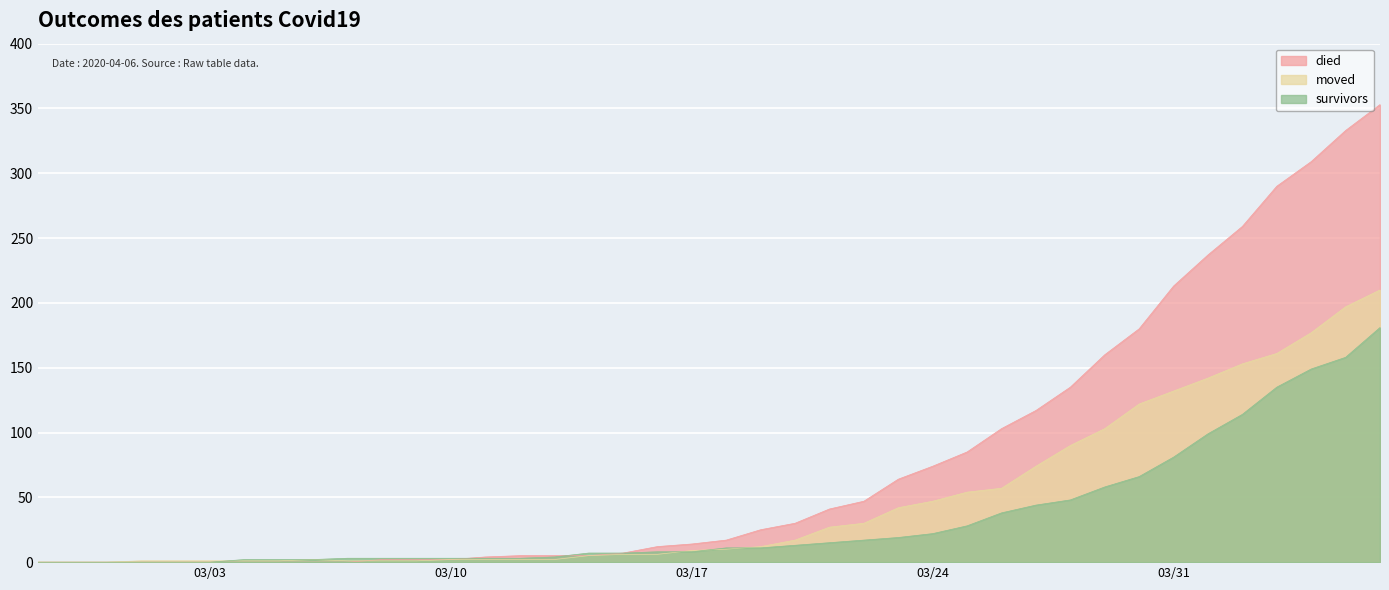

True or false: died has more than 2 interior local peaks.

False